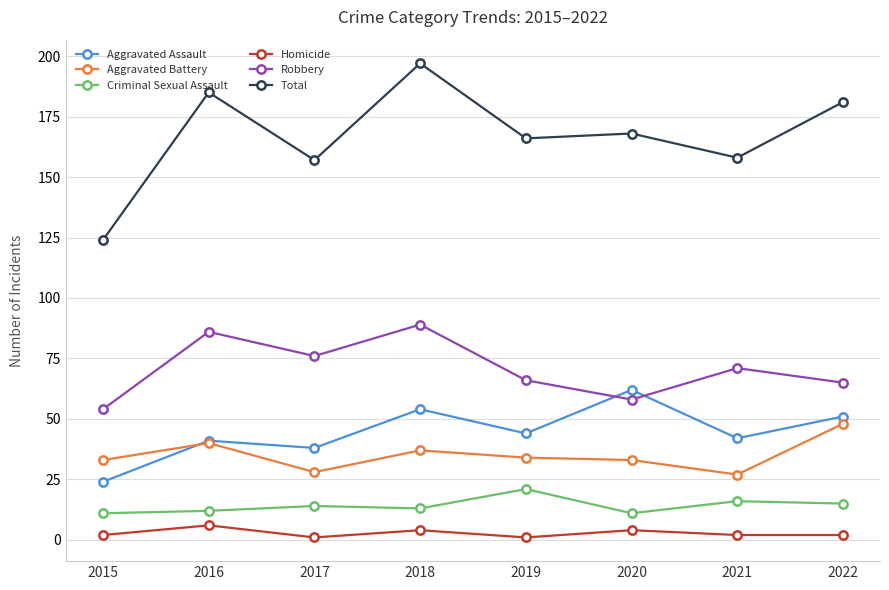

At how many categories does at least one series exceed 30?

8